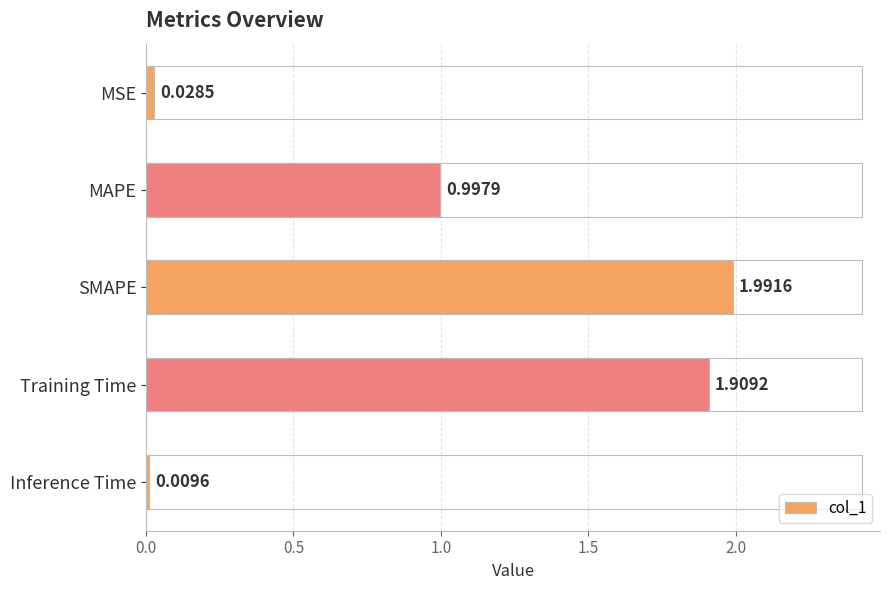

Which label corresponds to the largest value in the chart?

SMAPE